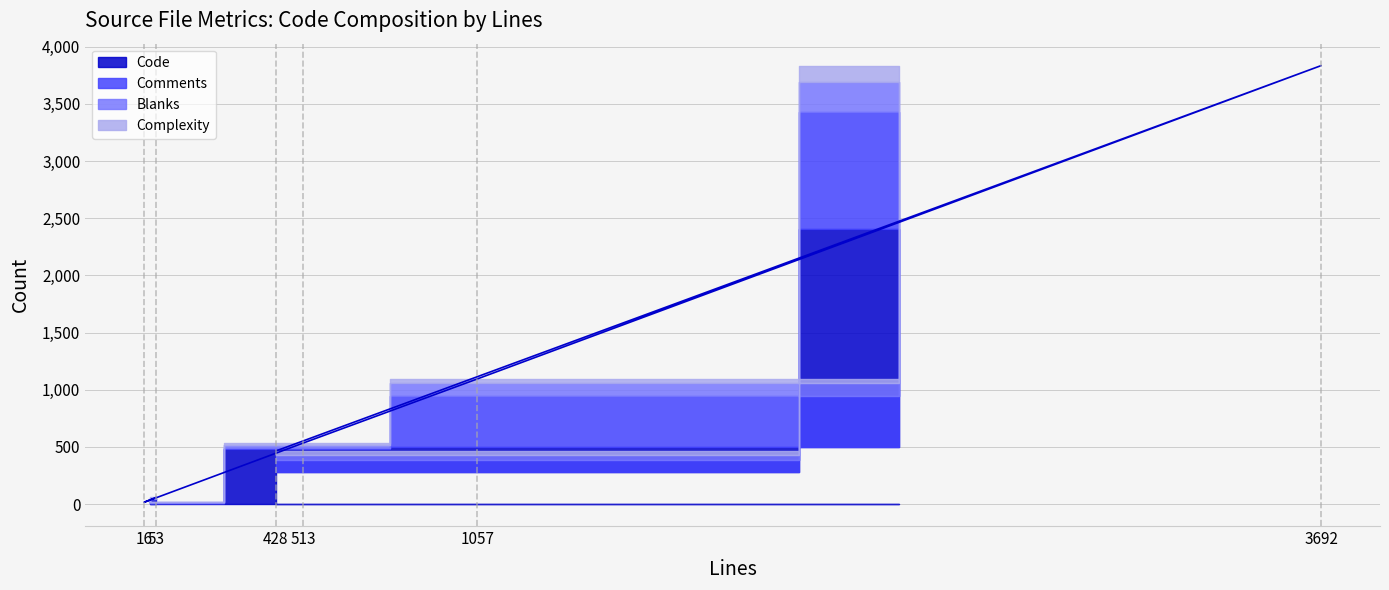

How many values in the Comments series are below 102?

3